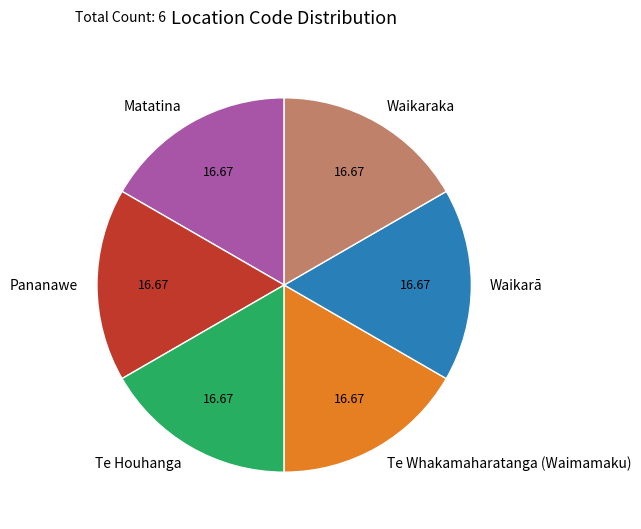

What is the ratio of the value at Te Whakamaharatanga (Waimamaku) to the value at Pananawe?

1.0